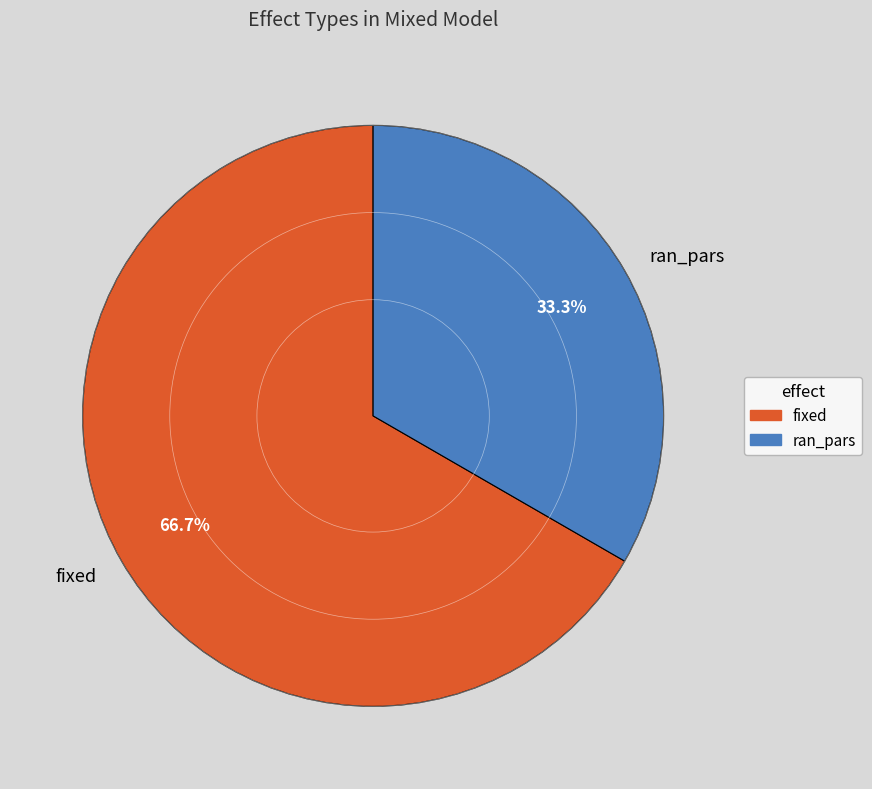

Count the number of slices in the pie.

2